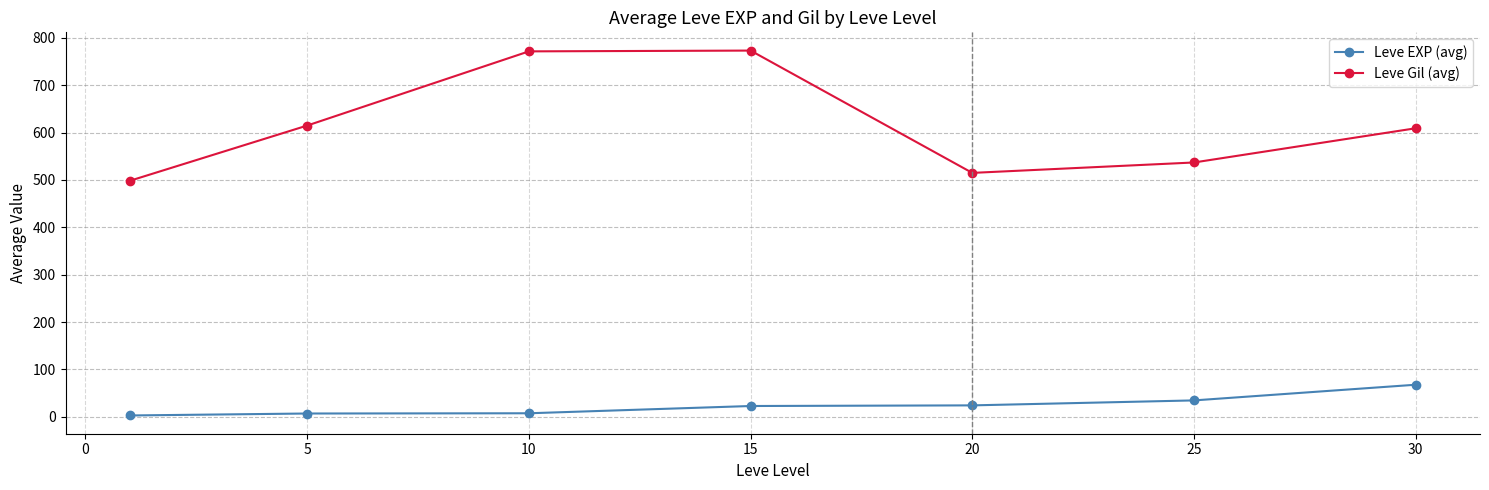

At how many categories does at least one series exceed 50?

7